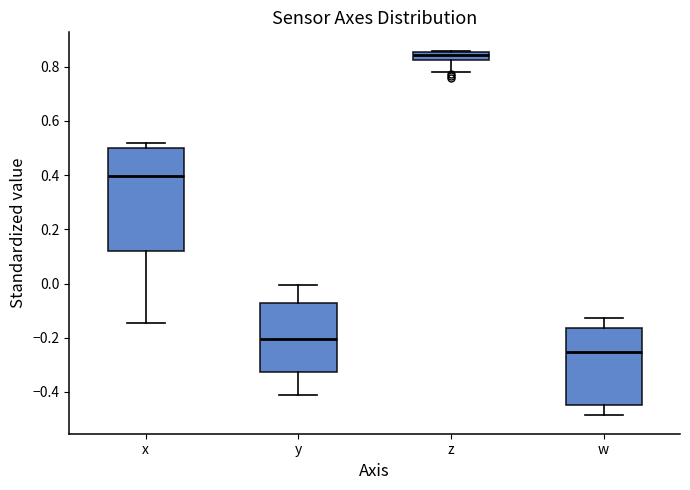

Reading left to right, read every box against the y-axis: the position of its median line, the range the box covers, and the ends of its whiskers. The values are not printed on the chart, so give them approximately, as read against the axis.

x: median 0.40, box 0.12 to 0.50, whiskers -0.14 to 0.52
y: median -0.20, box -0.32 to -0.08, whiskers -0.42 to 0.00
z: median 0.84, box 0.82 to 0.86, whiskers 0.78 to 0.86 (just above the box's upper edge)
w: median -0.26, box -0.44 to -0.16, whiskers -0.48 to -0.12